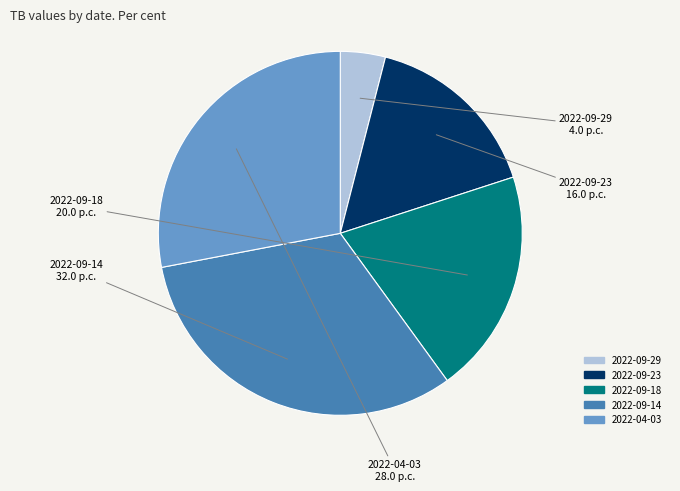

Is it true that 2022-09-18 is 20% of the pie?

True